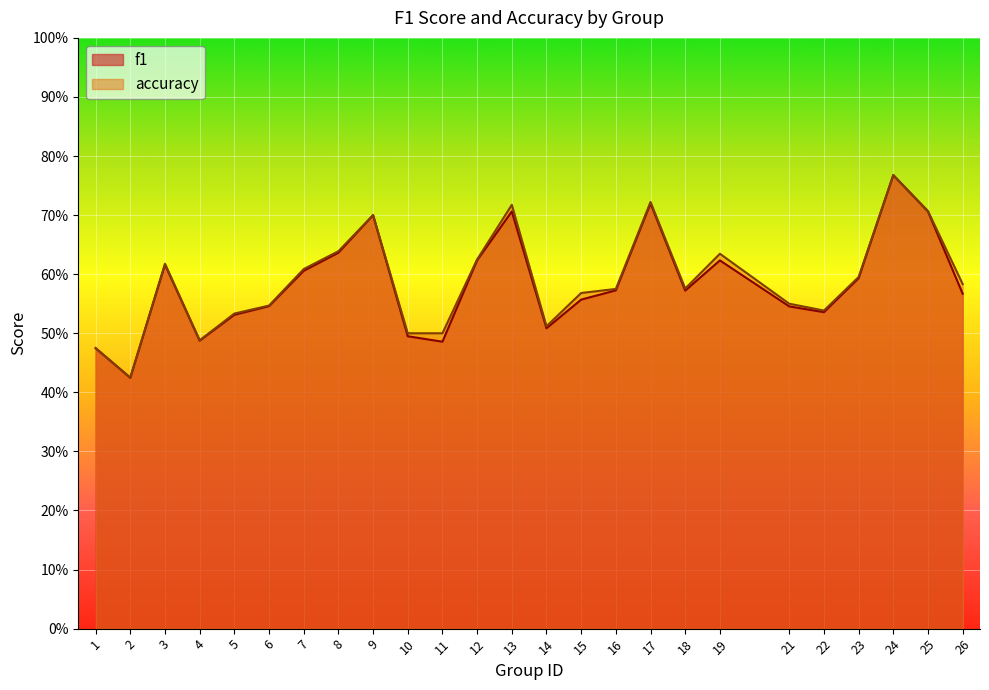

What is the total value across all series at 3?

1.2